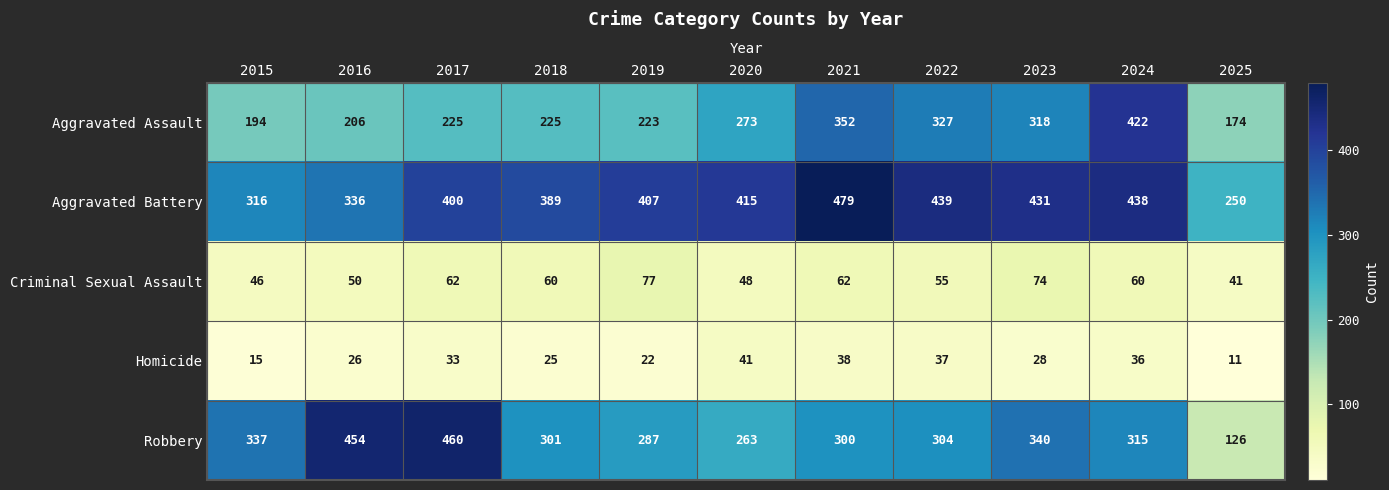

At how many categories does at least one series exceed 169?

11